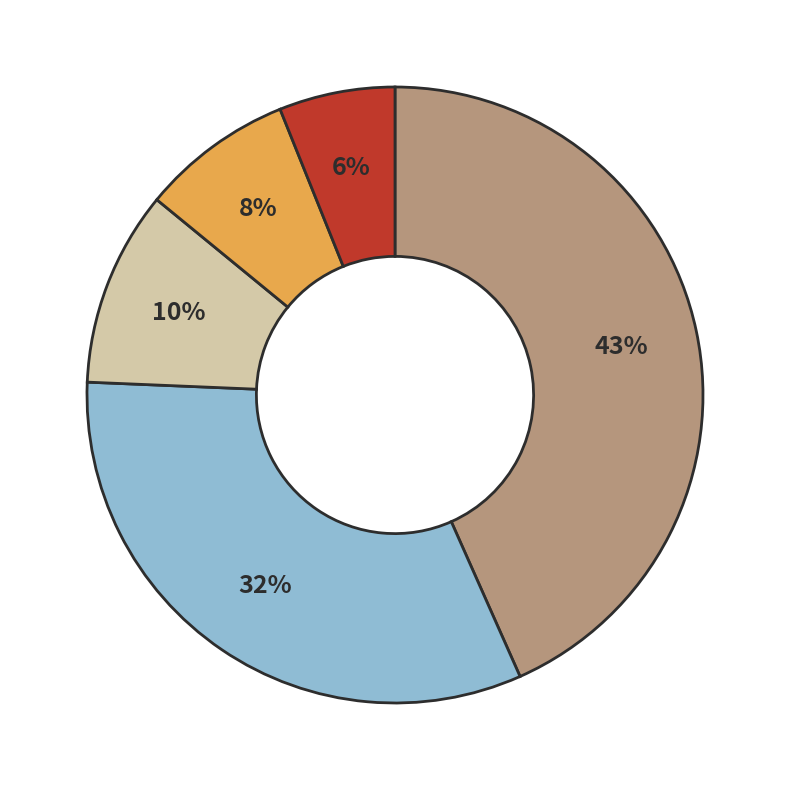

To the nearest percent, what is the average slice percentage?

20%